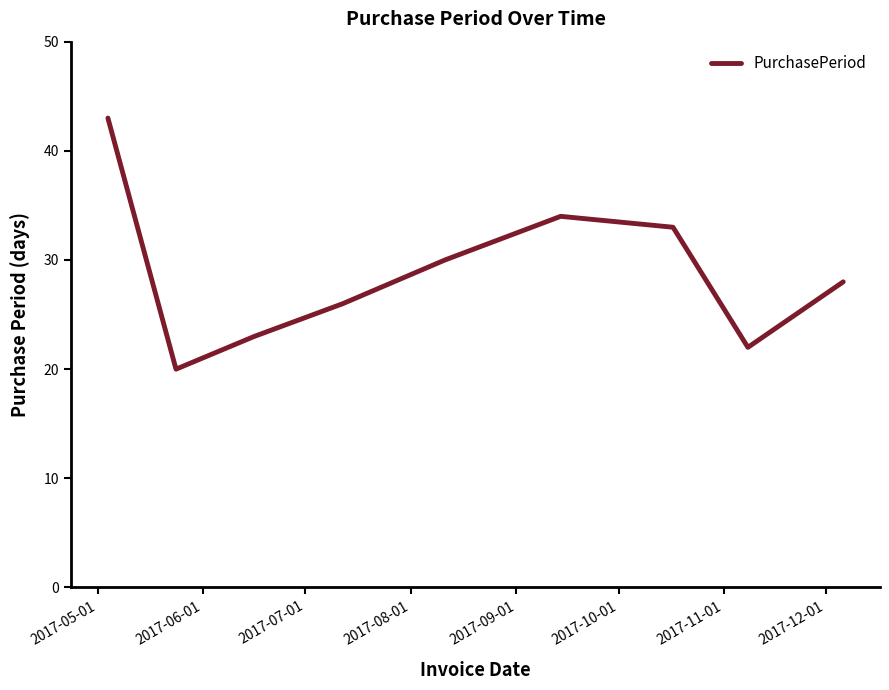

What is the maximum value shown in the chart?

43